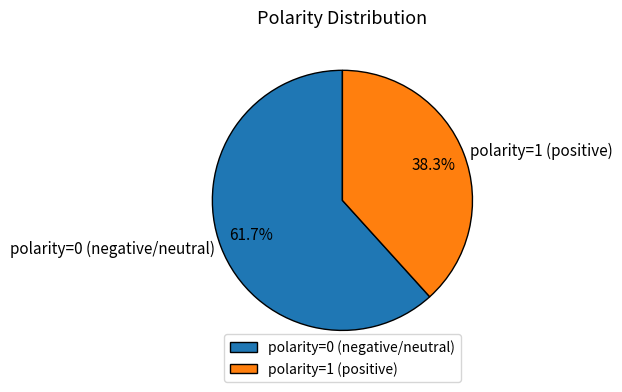

How many segments does this pie chart have?

2